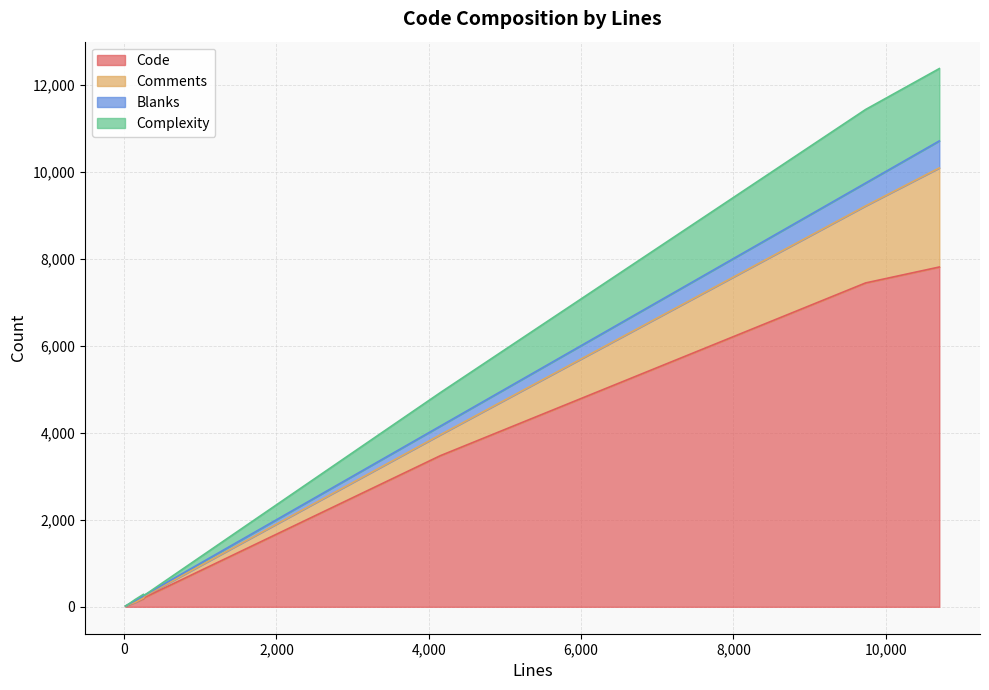

What is the difference between the highest and lowest values at 68?

43